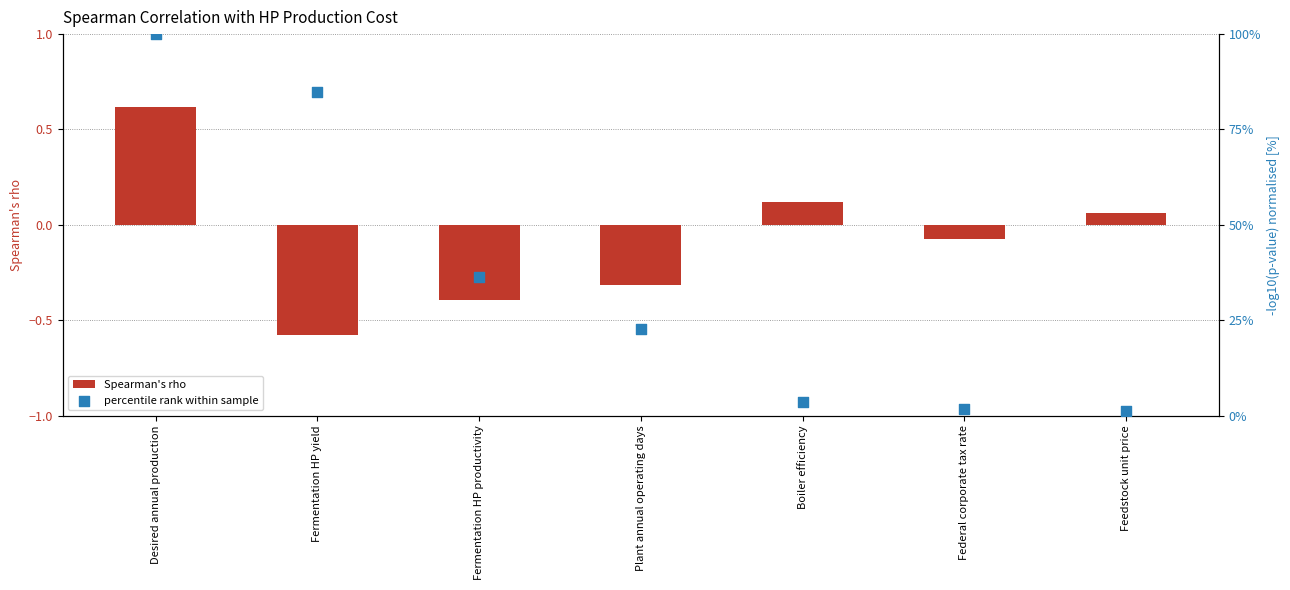

Which series has the widest spread of Y values?

percentile rank within sample